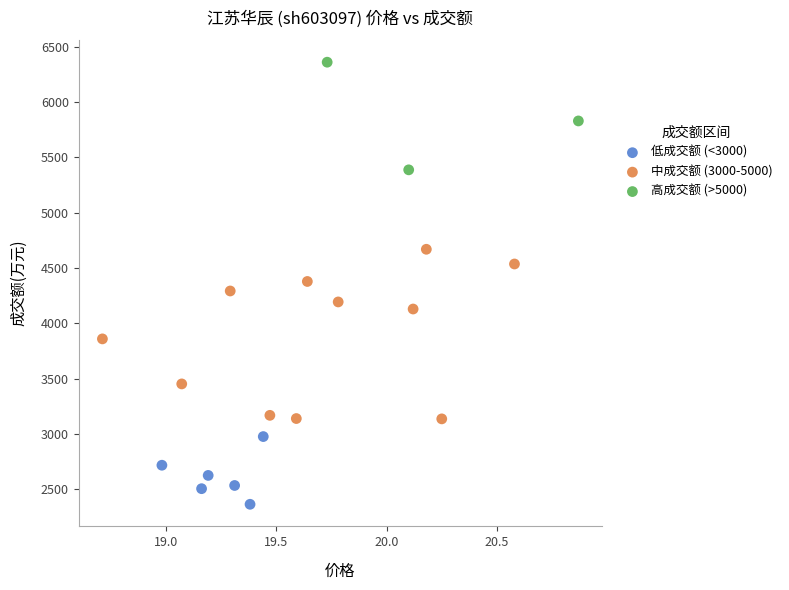

Which series reaches the minimum Y coordinate?

低成交额 (<3000)